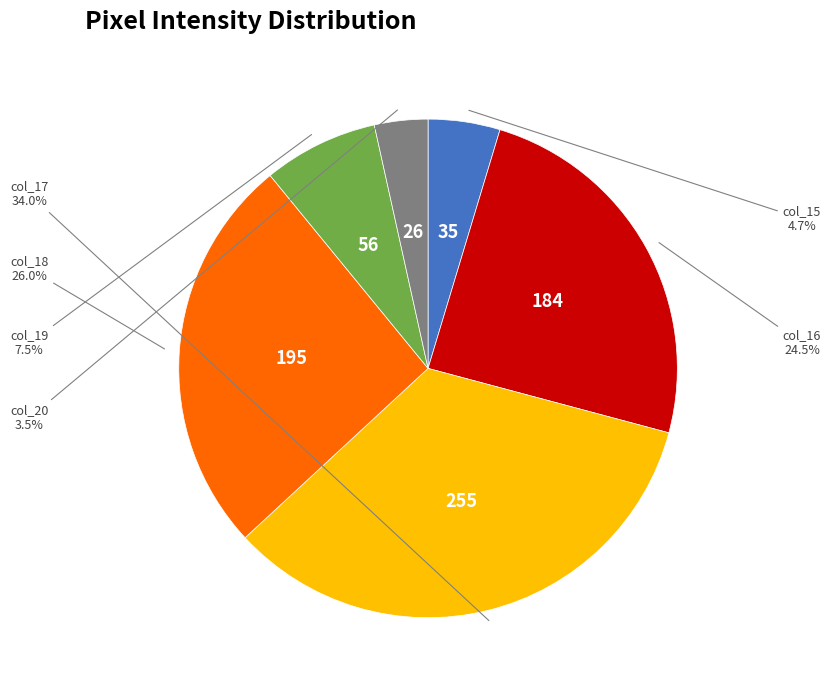

What portion of the pie excludes col_20?

96.5%